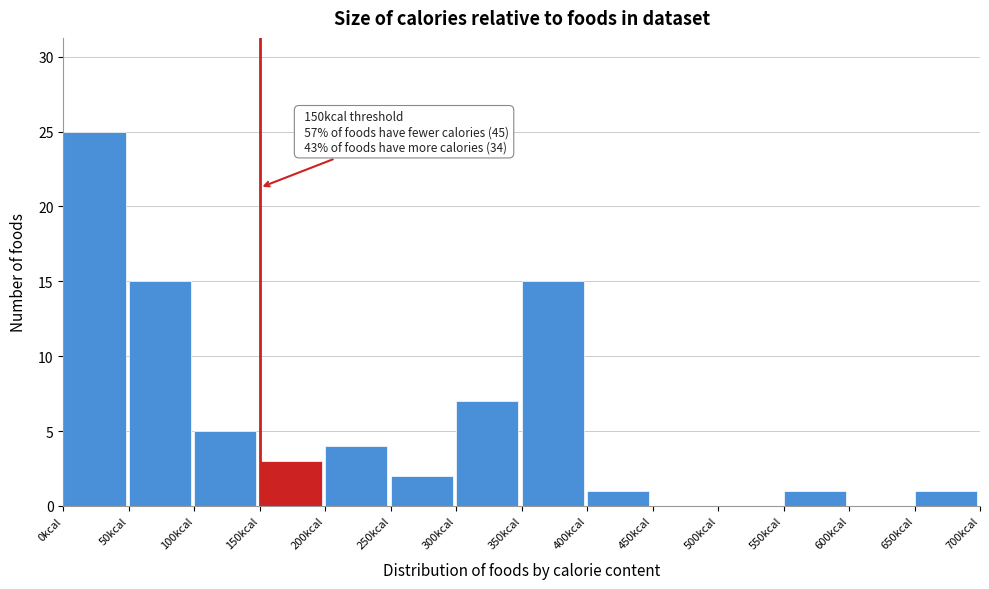

Over which range of the x-axis is the bar tallest?

0 to 50